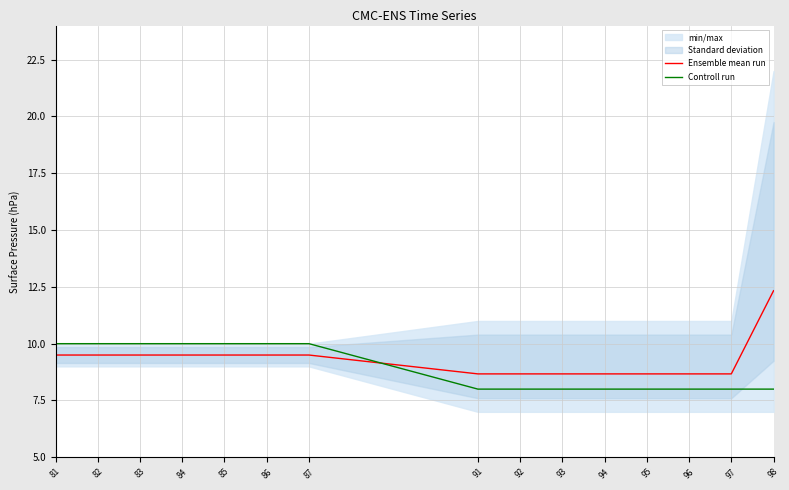

Reading right to left, what are all the values shown in this chart?

Ensemble mean run: 98=12.3	97=8.7	96=8.7	95=8.7	94=8.7	93=8.7	92=8.7	91=8.7	87=9.5	86=9.5	85=9.5	84=9.5	83=9.5	82=9.5	81=9.5
Controll run: 98=8.0	97=8.0	96=8.0	95=8.0	94=8.0	93=8.0	92=8.0	91=8.0	87=10.0	86=10.0	85=10.0	84=10.0	83=10.0	82=10.0	81=10.0